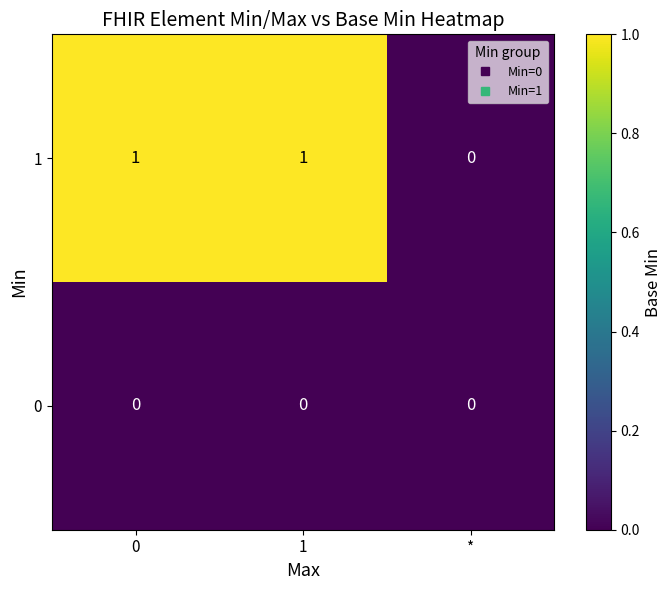

List the series in order of their overall mean, lowest first.

0, 1